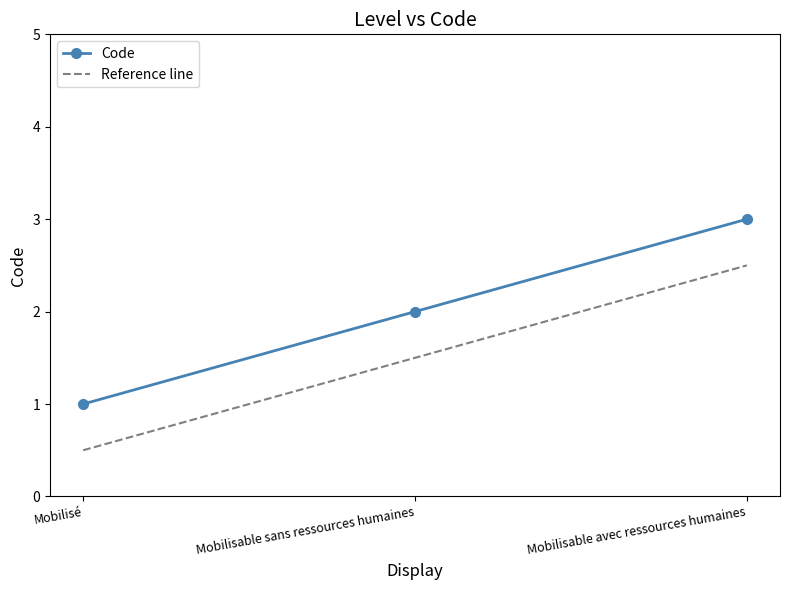

What position from the right is Mobilisable sans ressources humaines?

2